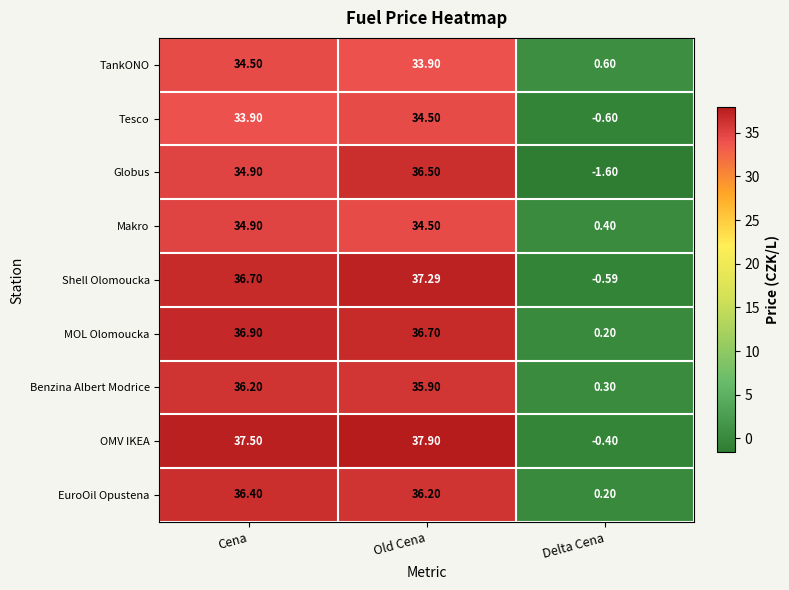

List the labels in order of Tesco value, smallest first.

Delta Cena, Cena, Old Cena